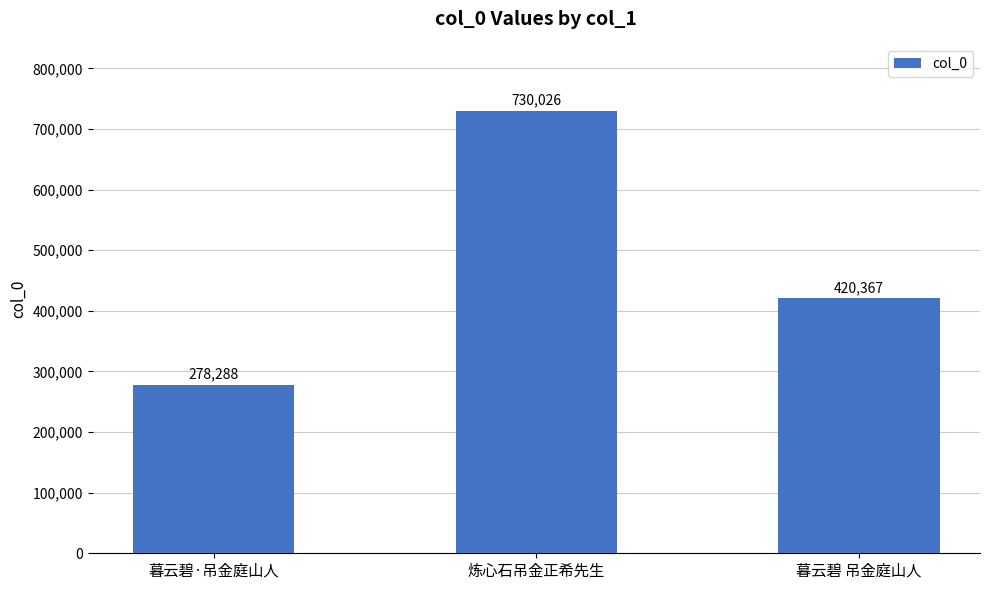

At which category does the chart reach its minimum across all series?

暮云碧·吊金庭山人